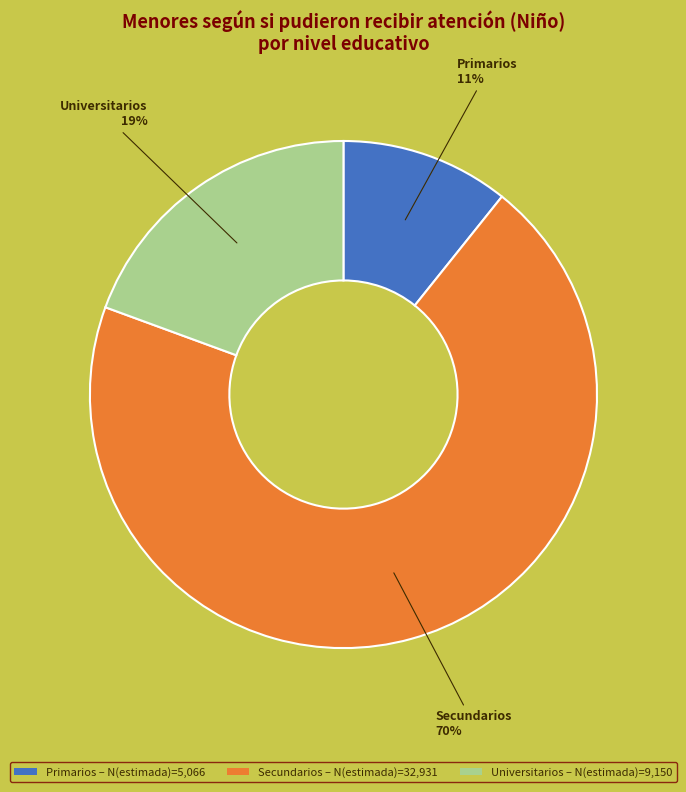

Is it true that Secundarios – N(estimada)=32,931 is 70% of the pie?

True